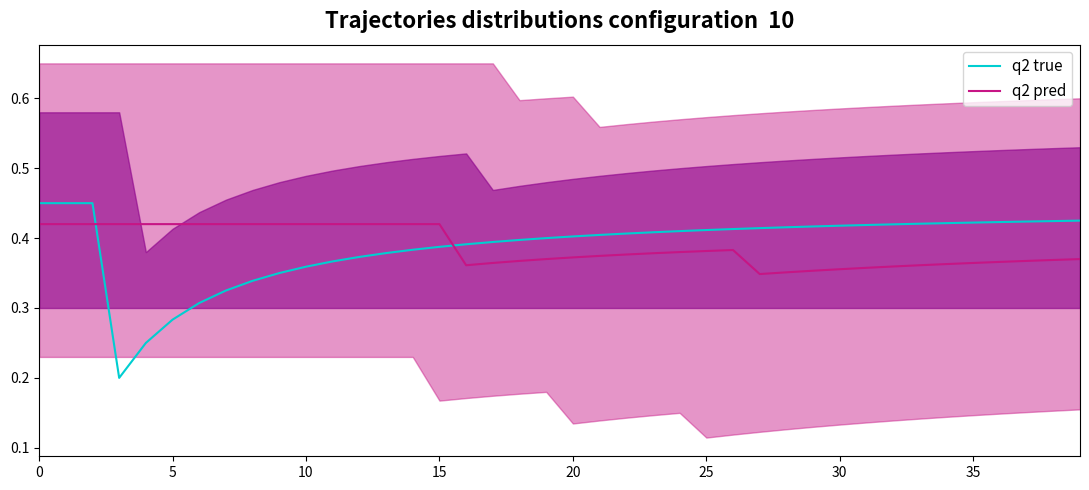

Which category has the lowest value in the q2 pred series?

27